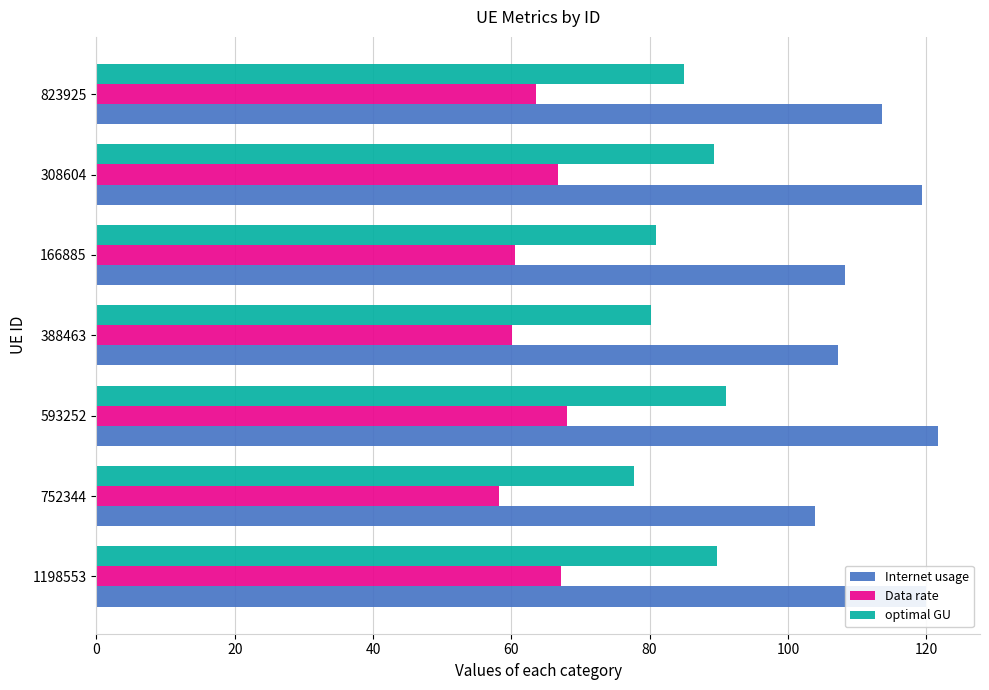

Which series has the largest total across all categories?

Internet usage